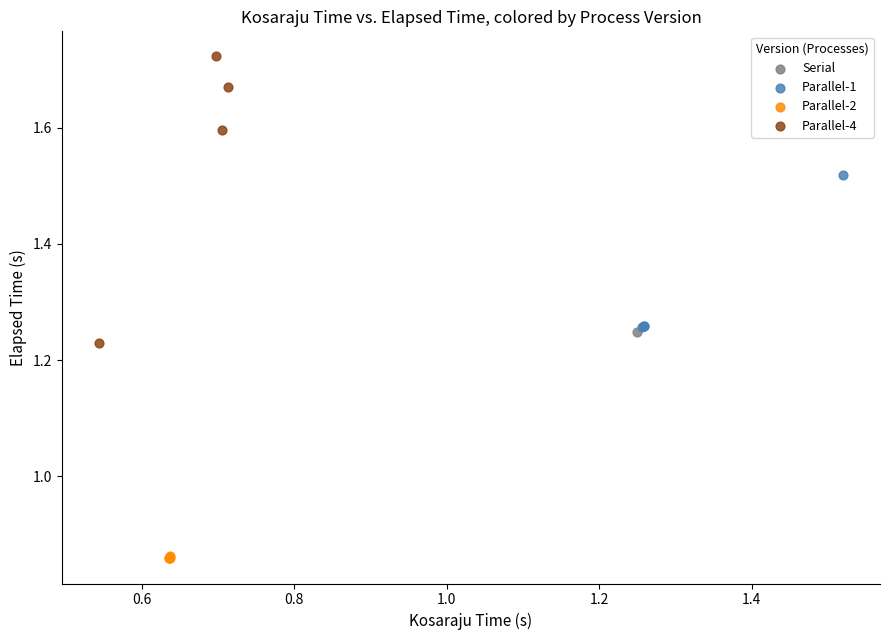

Which series reaches the maximum Y coordinate?

Parallel-4